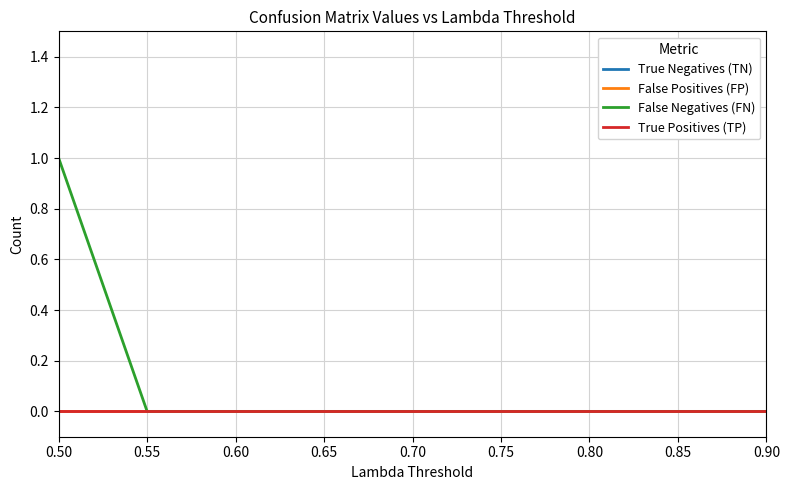

Which series has the largest total across all categories?

False Negatives (FN)